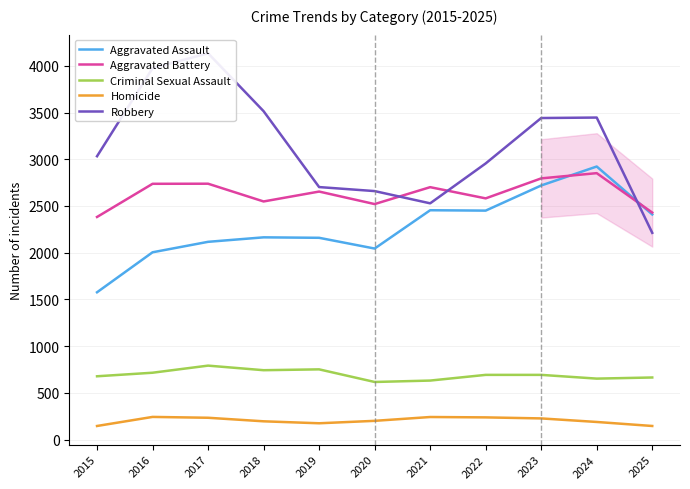

Rank the series by their maximum value, from highest to lowest.

Robbery, Aggravated Assault, Aggravated Battery, Criminal Sexual Assault, Homicide